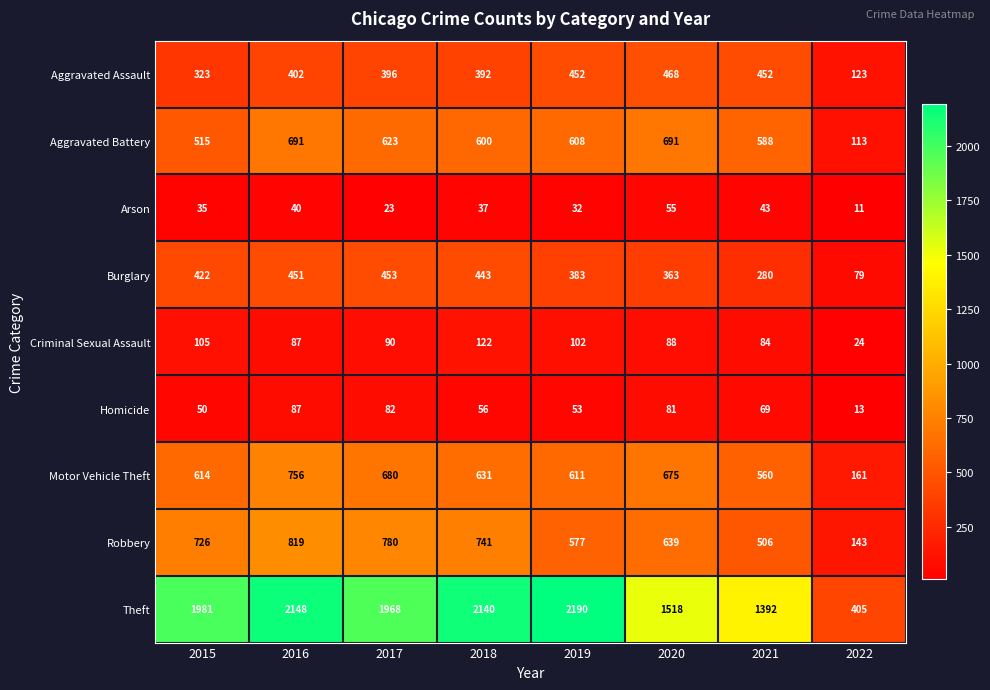

At which label does Aggravated Assault reach its peak?

2020